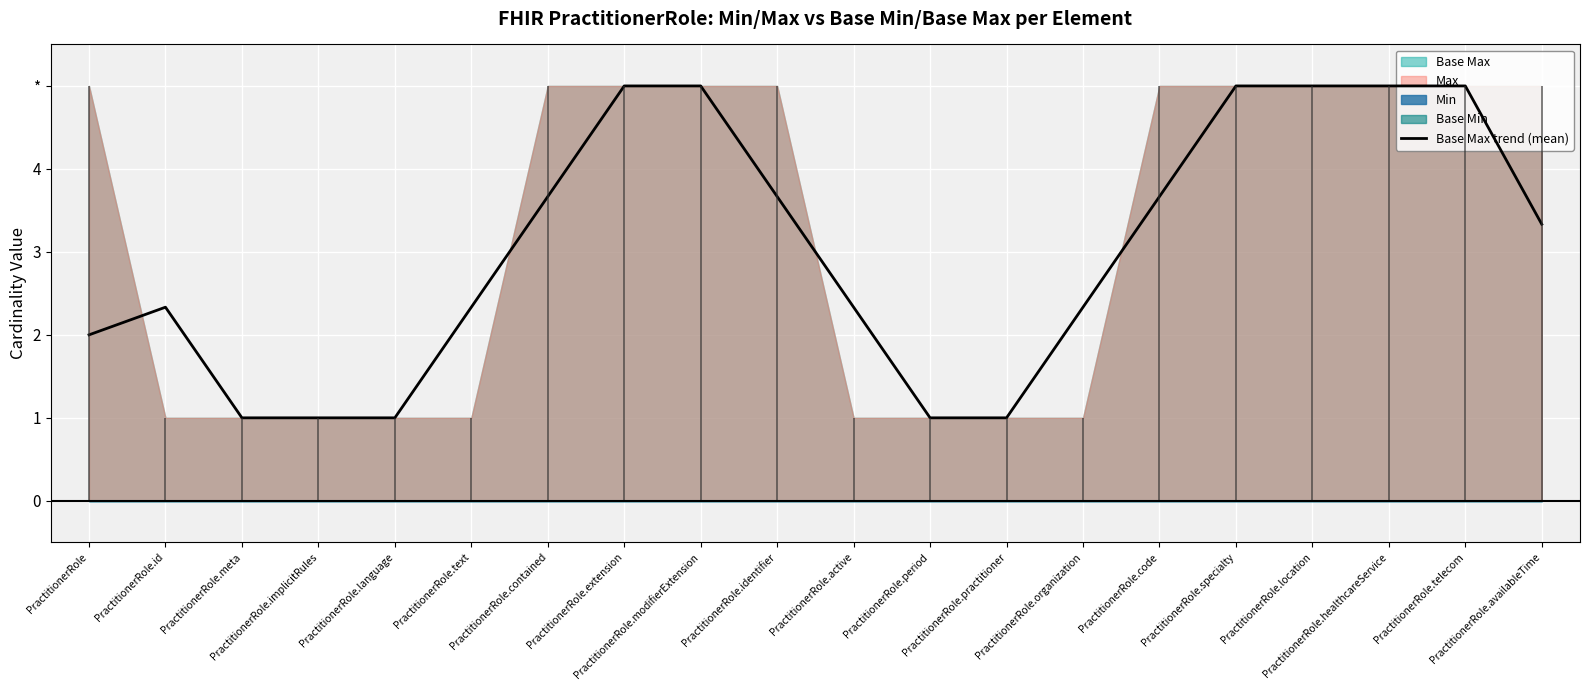

True or false: the data shows 8.3 at PractitionerRole.healthcareService.

False